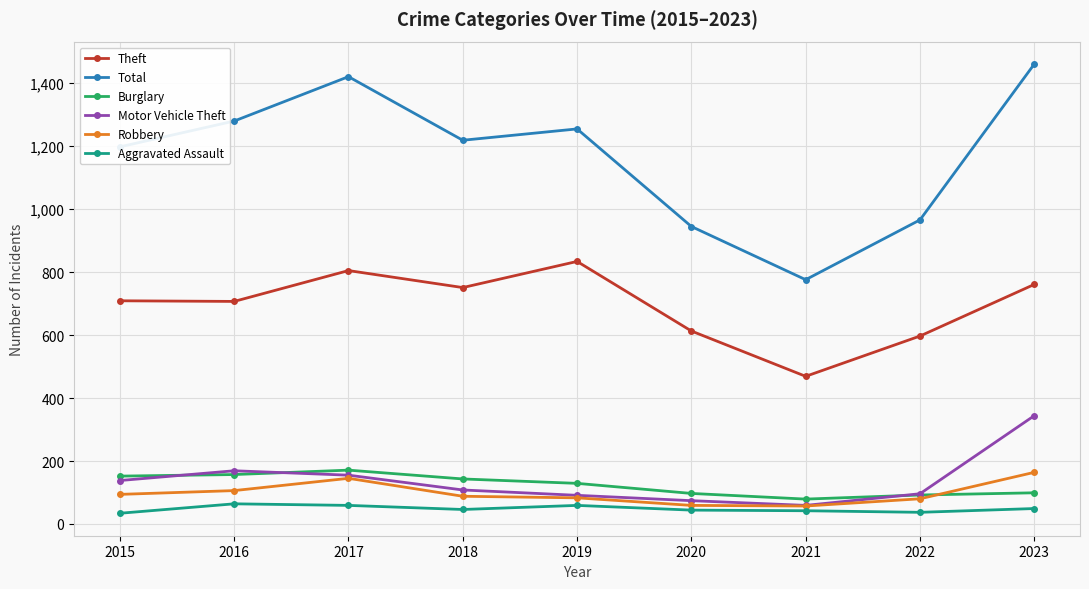

Rank the series at 2020 from highest to lowest value.

Total, Theft, Burglary, Motor Vehicle Theft, Robbery, Aggravated Assault